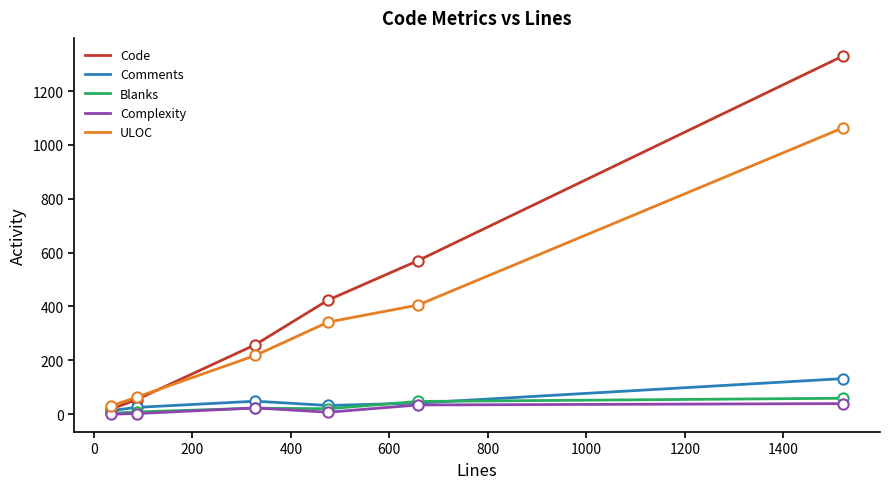

Which series has the largest range (max minus min)?

Code